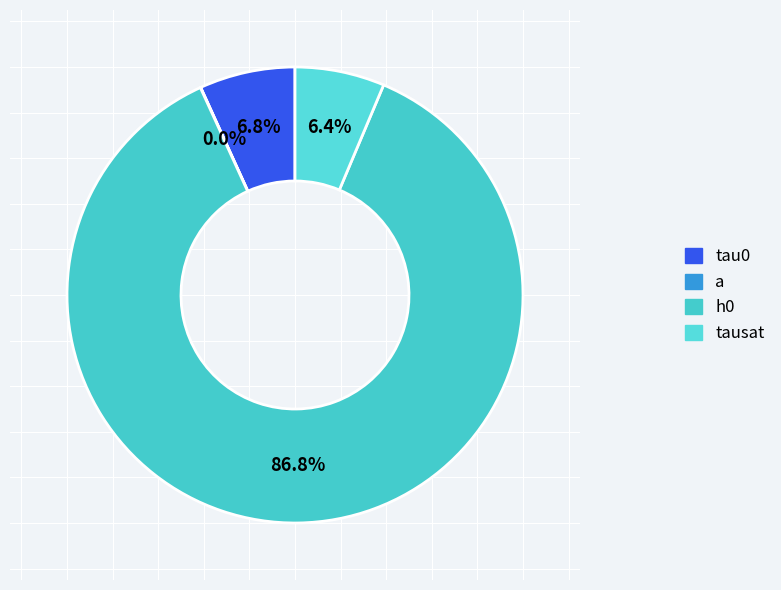

What is the smallest slice in the pie chart?

a